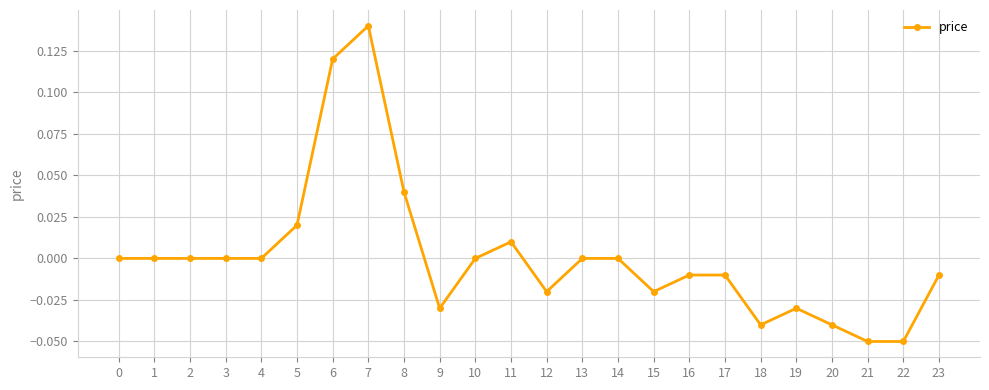

At which category does the chart reach its peak across all series?

7